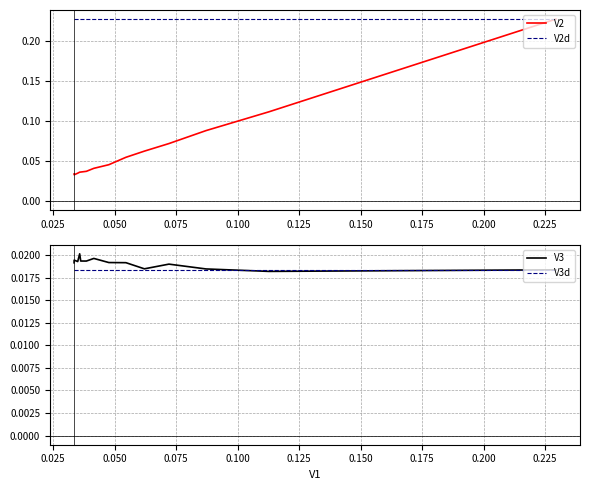

What is the spread (max minus min) of values at 0.025?

0.2